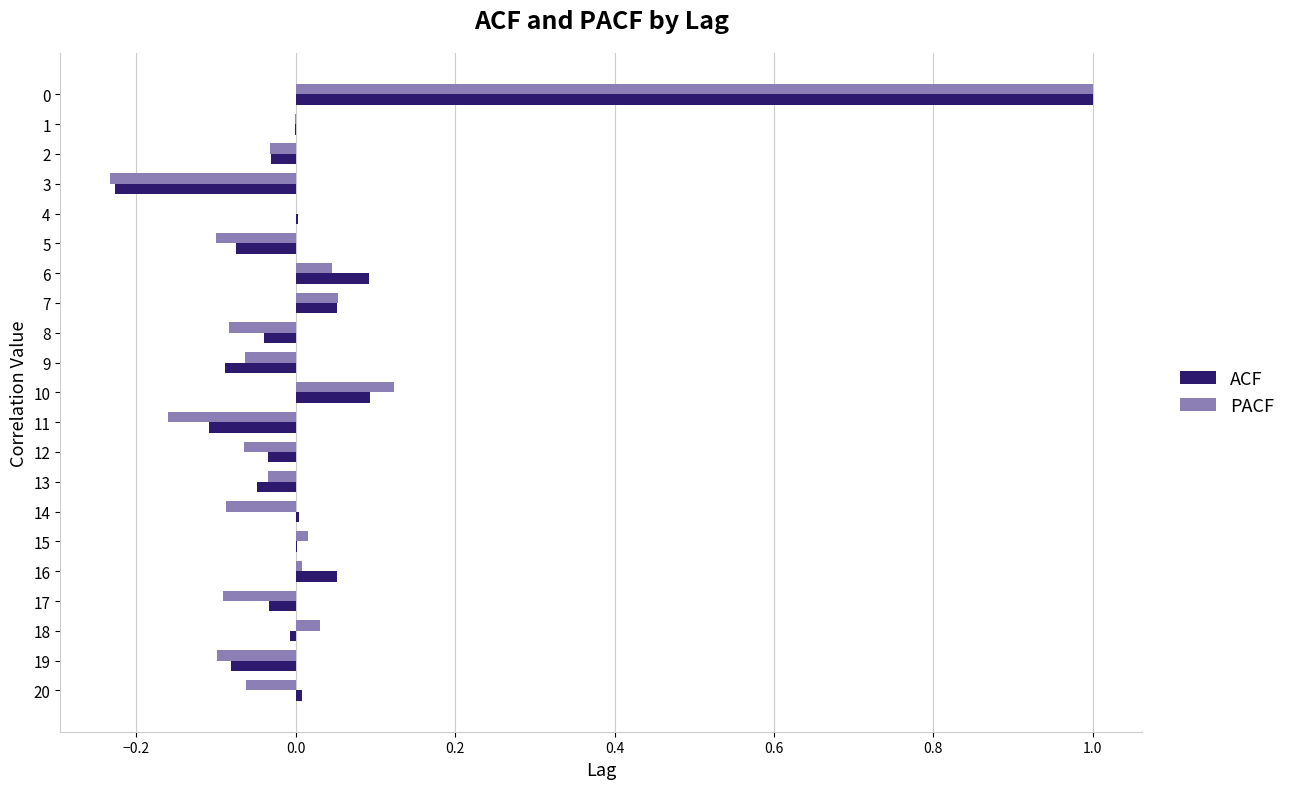

Which series changed the most between 2 and 16?

ACF